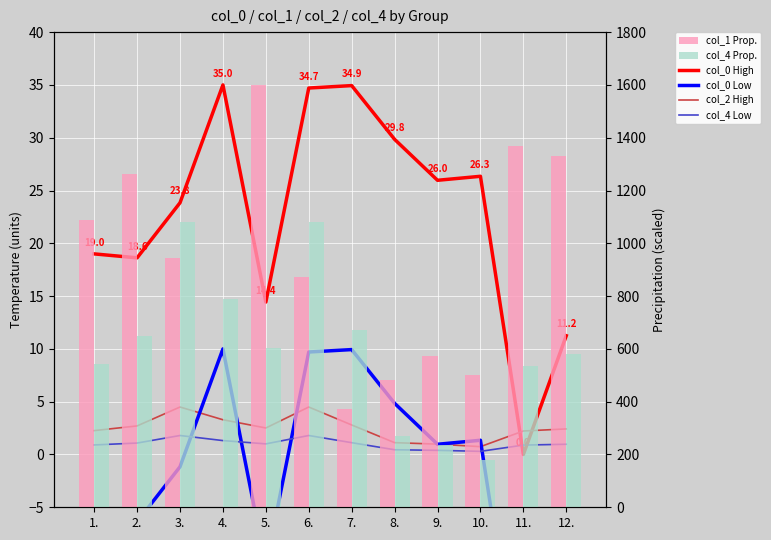

What is the highest value of the col_0 Low series?

10.0